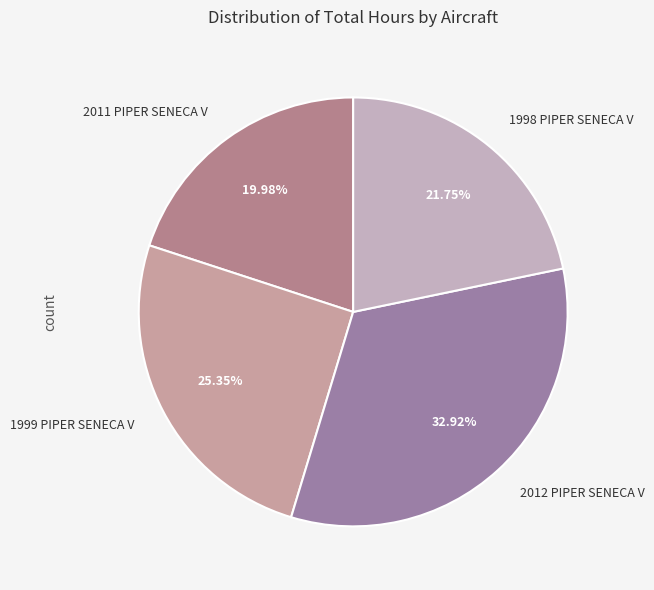

Is the sum of 1998 PIPER SENECA V and 2011 PIPER SENECA V greater than half?

No